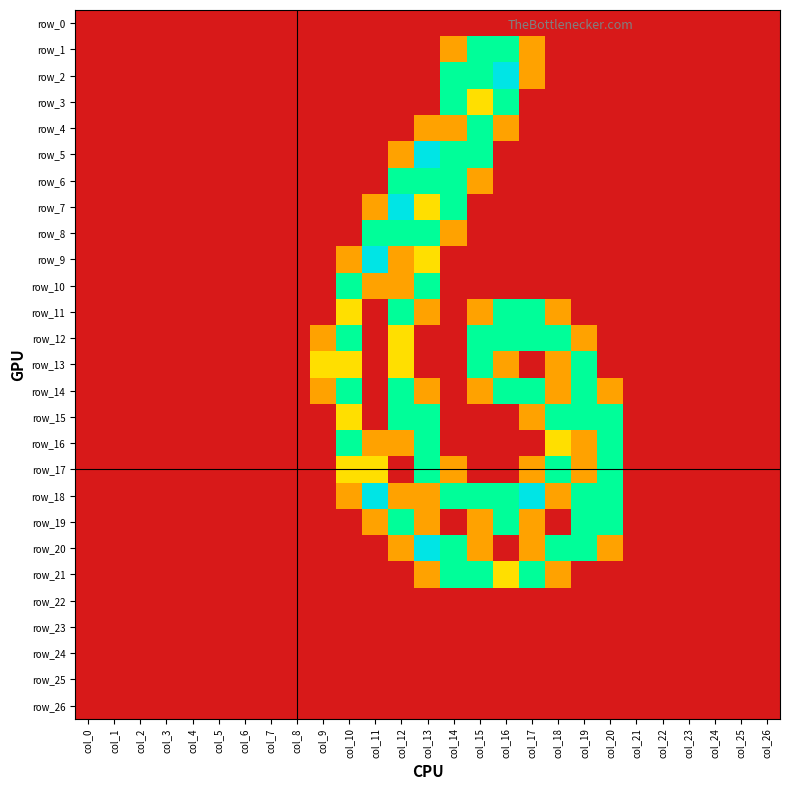

Between col_17 and col_24, which is larger?

col_17